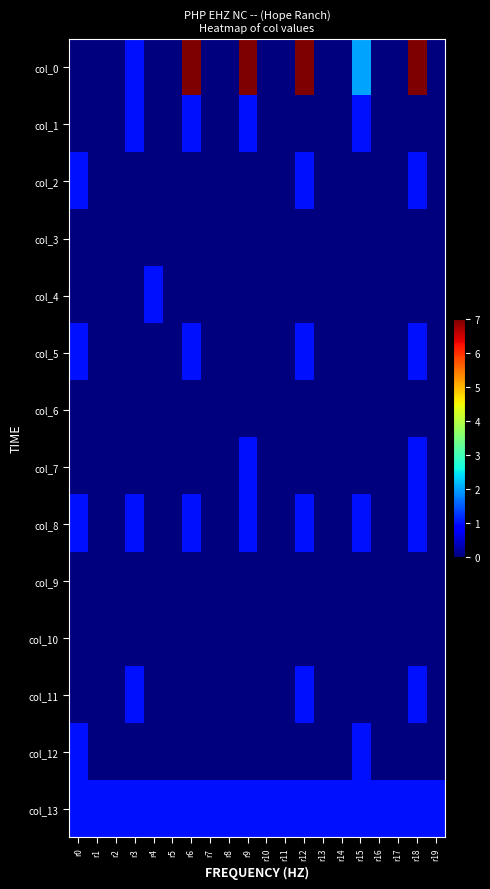

Rank the series by their maximum value, from highest to lowest.

col_0, col_1, col_2, col_4, col_5, col_7, col_8, col_11, col_12, col_13, col_3, col_6, col_9, col_10